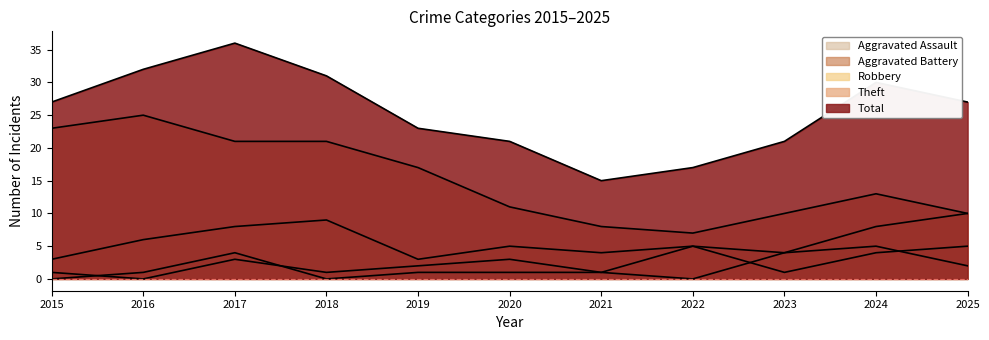

Reading right to left, extract all data points from this chart.

Robbery: 2025=10	2024=8	2023=4	2022=5	2021=4	2020=5	2019=3	2018=9	2017=8	2016=6	2015=3
Theft: 2025=10	2024=13	2023=10	2022=7	2021=8	2020=11	2019=17	2018=21	2017=21	2016=25	2015=23
Total: 2025=27	2024=30	2023=21	2022=17	2021=15	2020=21	2019=23	2018=31	2017=36	2016=32	2015=27
Aggravated Assault: 2025=2	2024=5	2023=4	2022=0	2021=1	2020=1	2019=1	2018=0	2017=4	2016=1	2015=0
Aggravated Battery: 2025=5	2024=4	2023=1	2022=5	2021=1	2020=3	2019=2	2018=1	2017=3	2016=0	2015=1